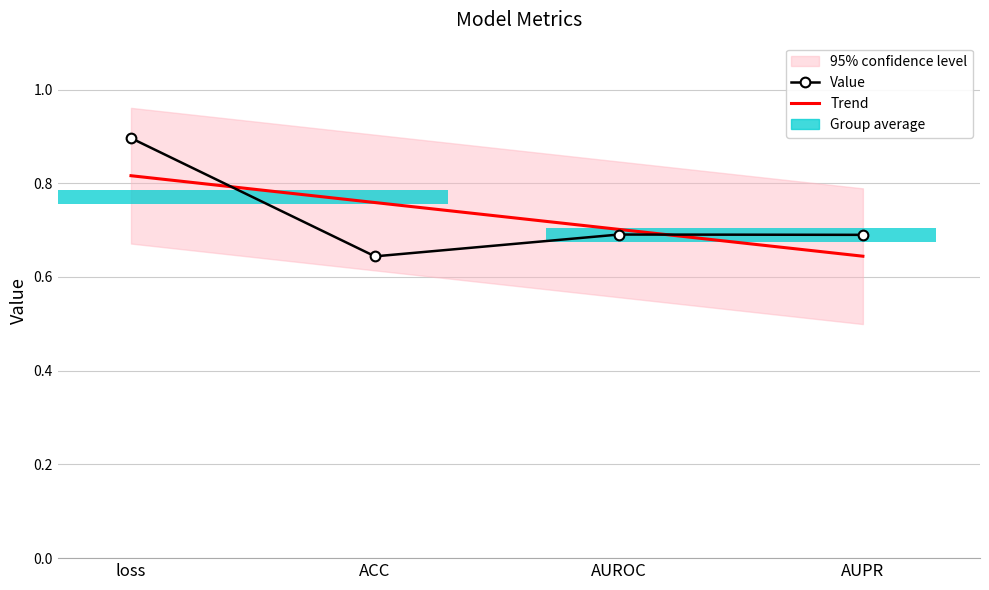

Between ACC and AUPR, which series saw the biggest shift?

Trend